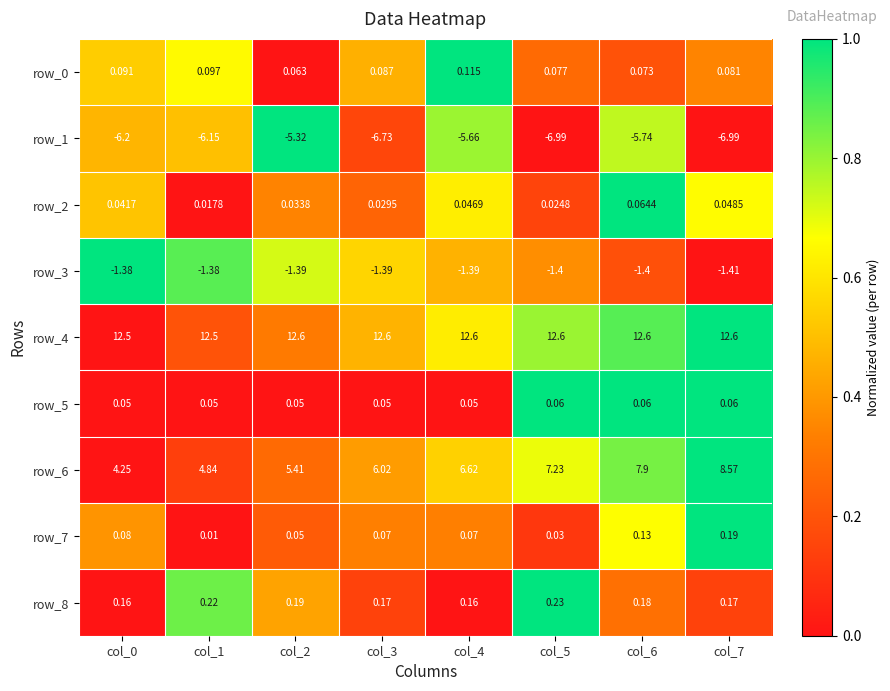

Which series changed the most between col_1 and col_3?

row_6